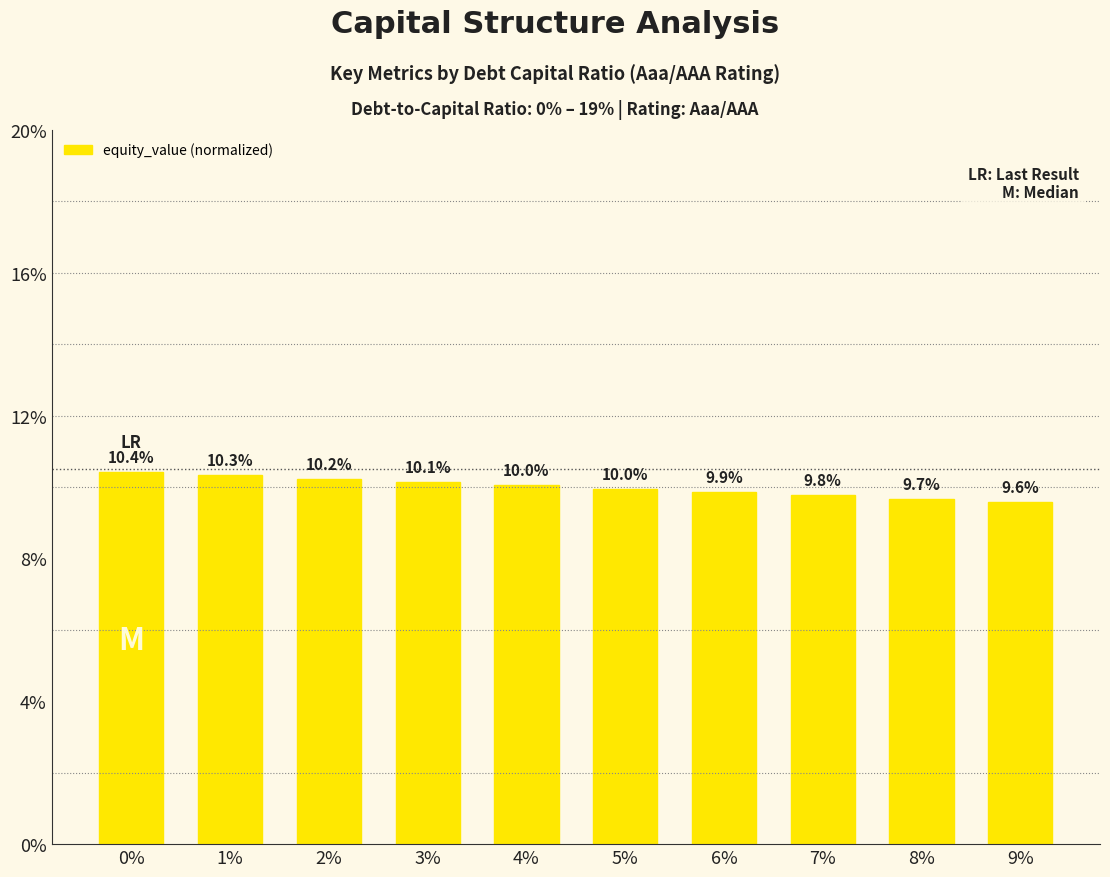

What is the greatest value displayed?

0.1